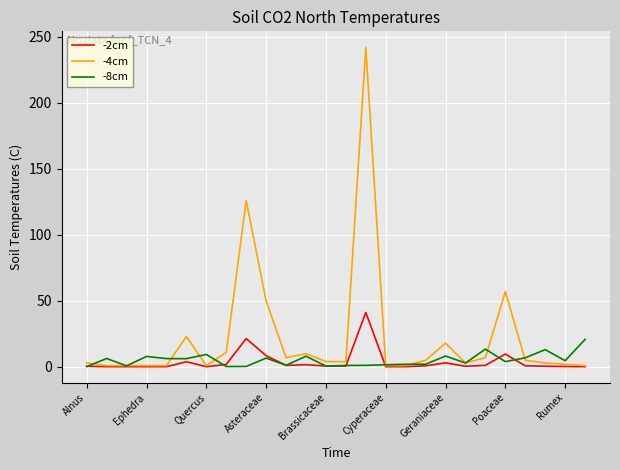

What is the maximum value for -8cm?

20.9